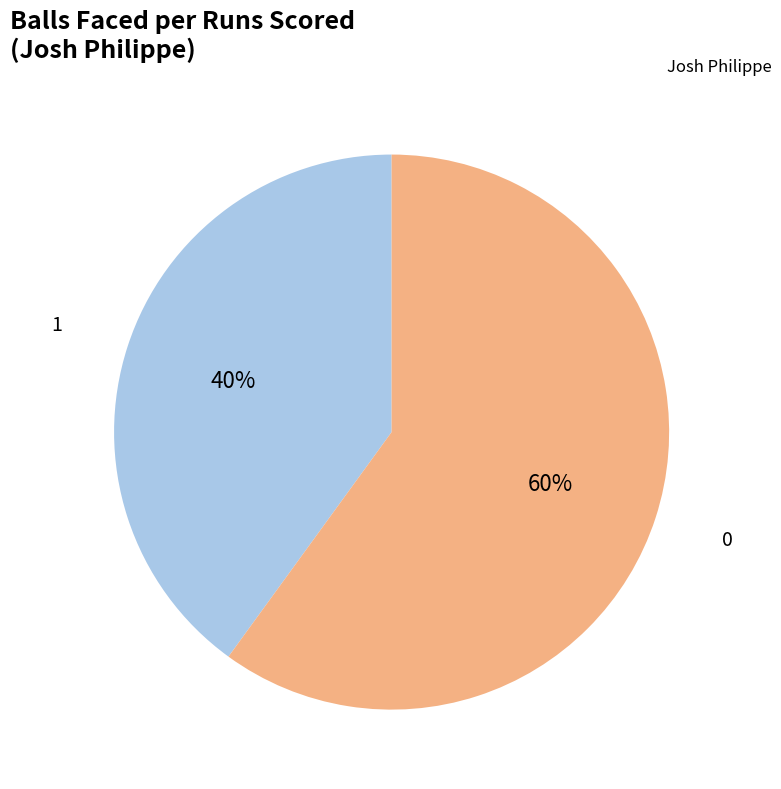

What is the ratio of the value at 1 to the value at 0?

0.7